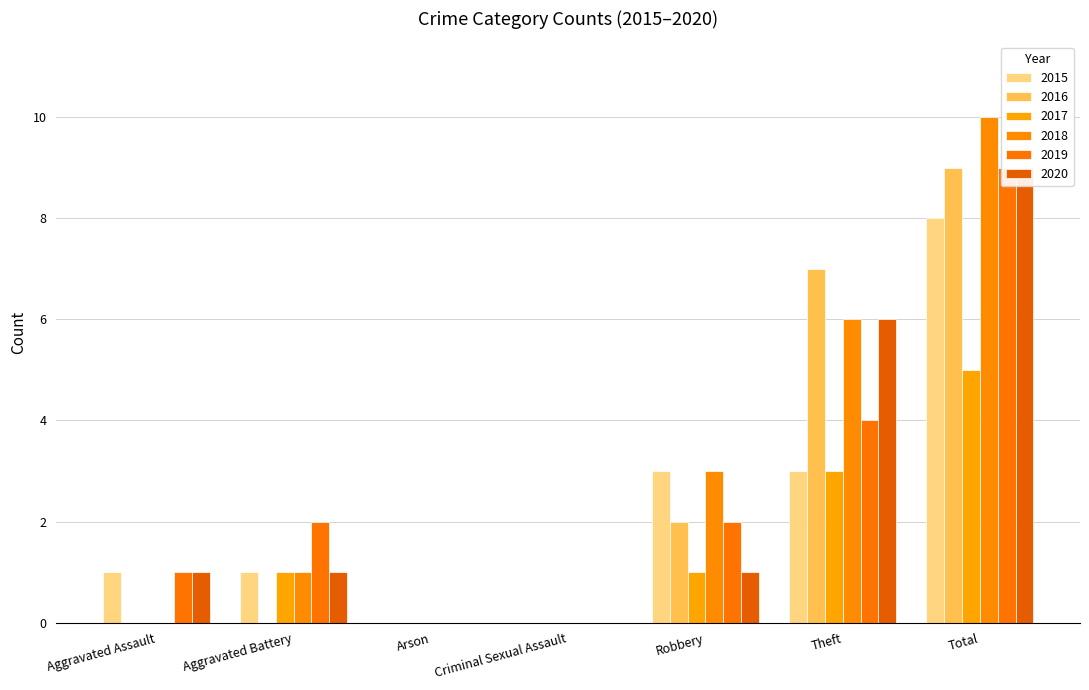

What is the label of the 2nd bar from the right?

Theft